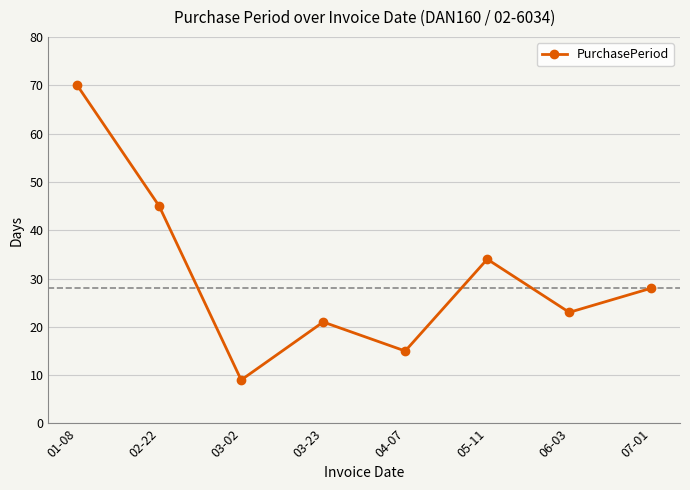

Reading right to left, what are all the values shown in this chart?

07-01=28	06-03=23	05-11=34	04-07=15	03-23=21	03-02=9	02-22=45	01-08=70